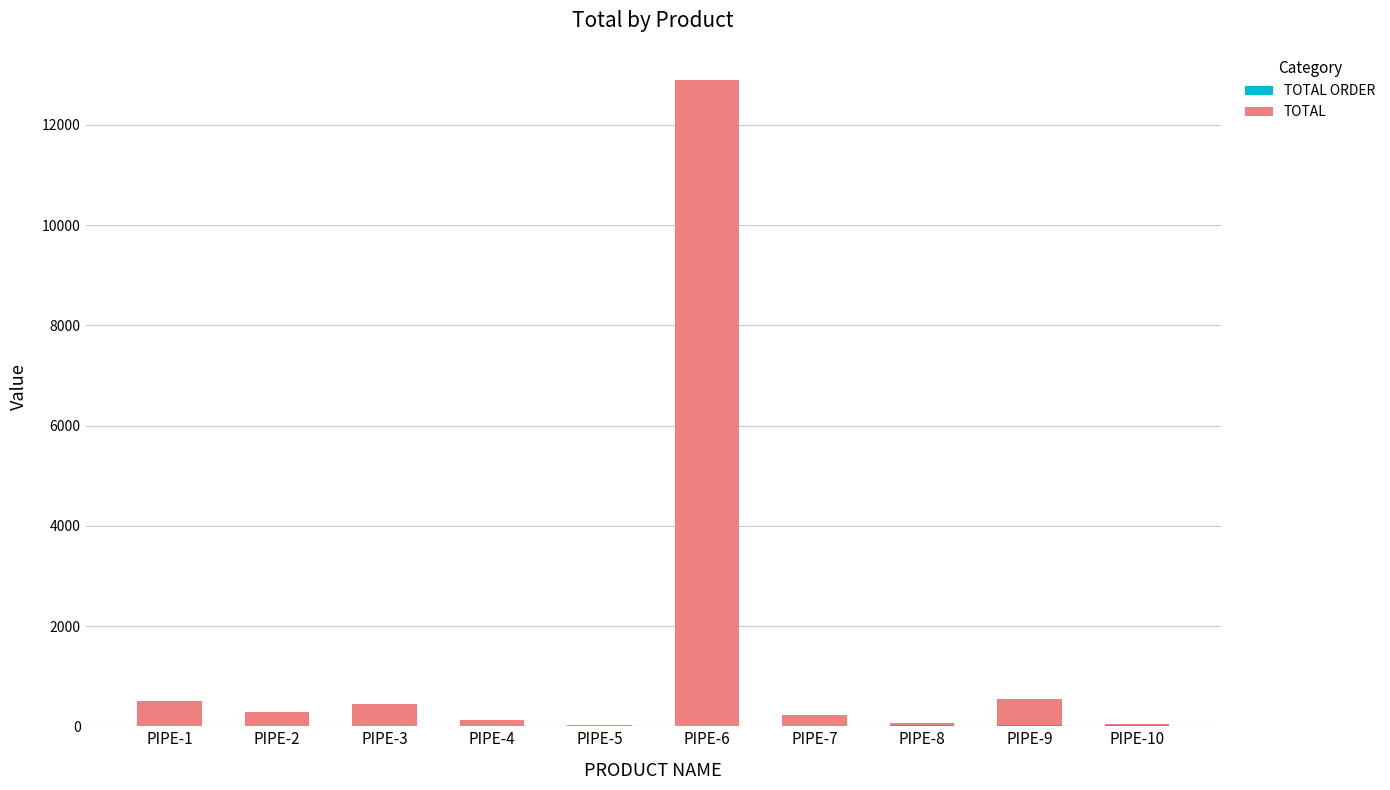

At which category is the sum across all series the highest?

PIPE-6